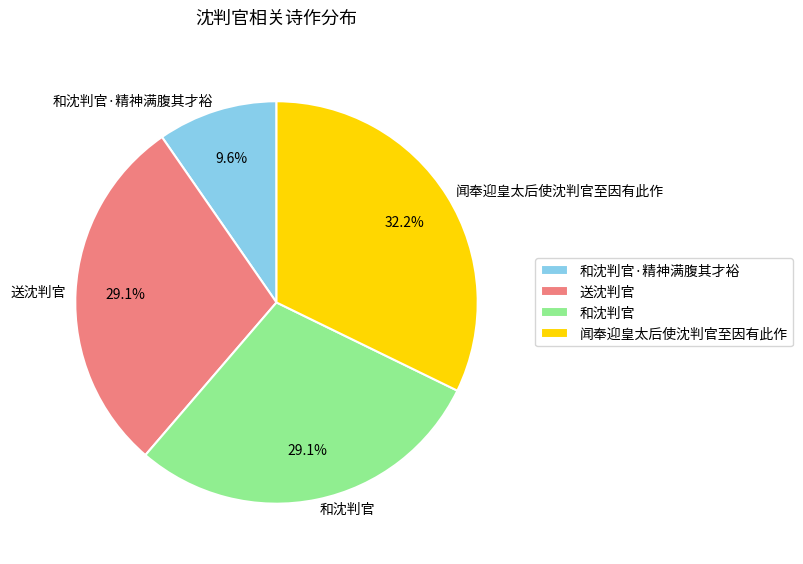

Count the number of slices in the pie.

4